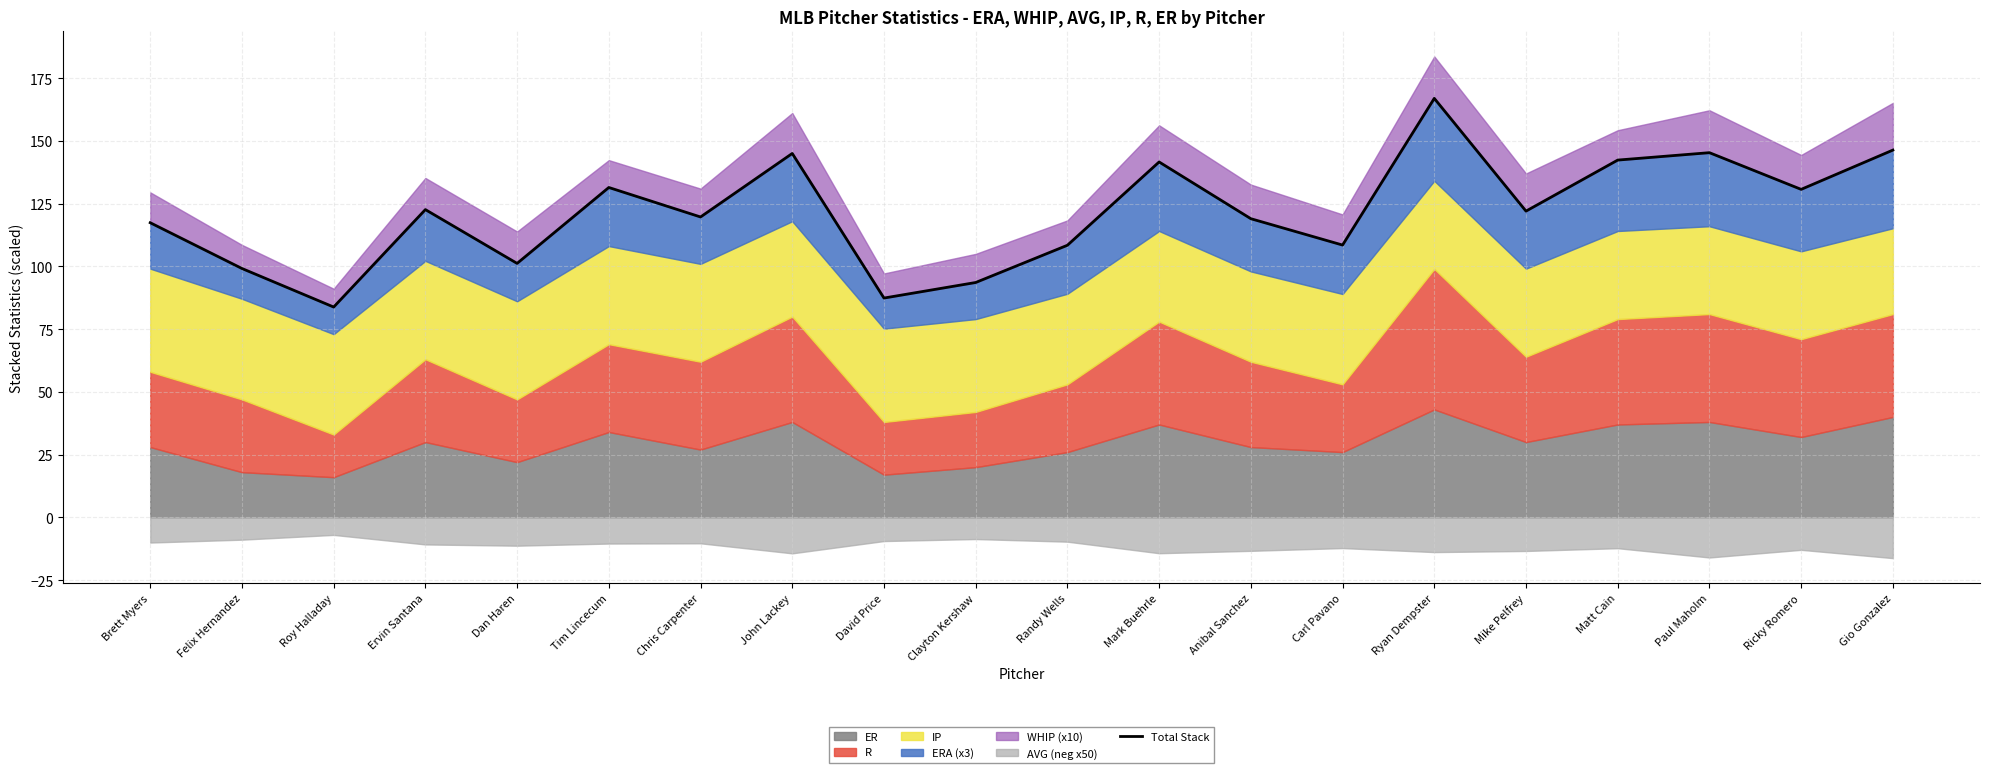

Read the value at Brett Myers.

117.4